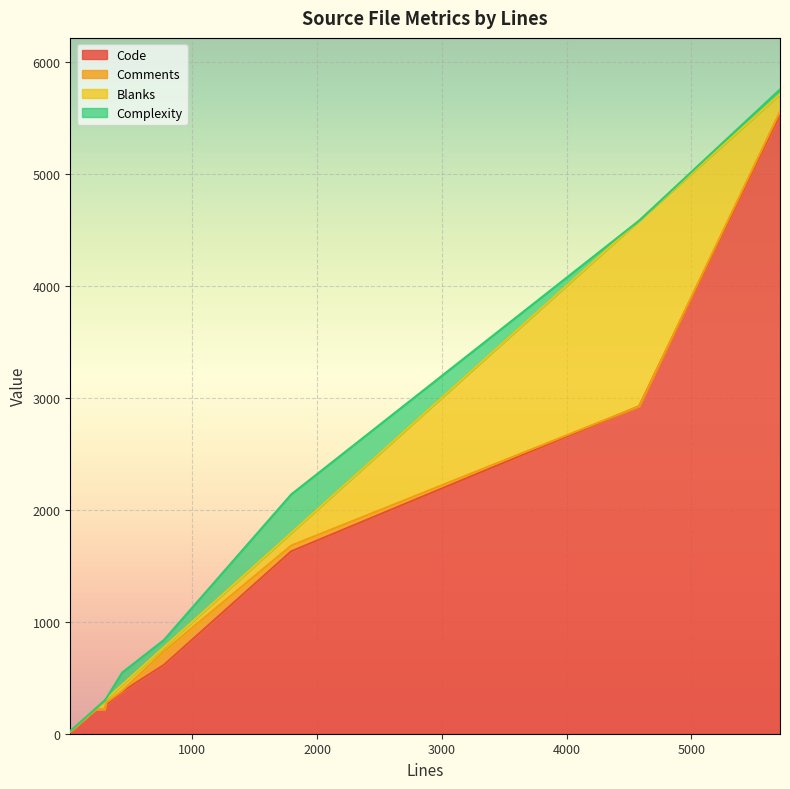

What is the difference between the maximum and minimum values in the Complexity series?

344